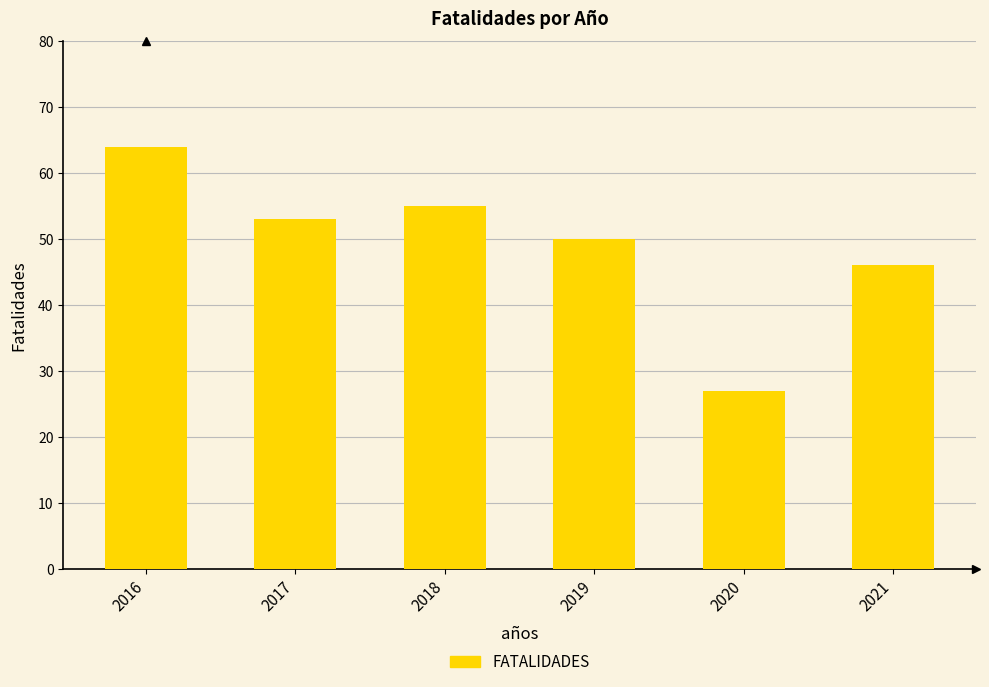

What is the difference between the maximum and minimum values?

37